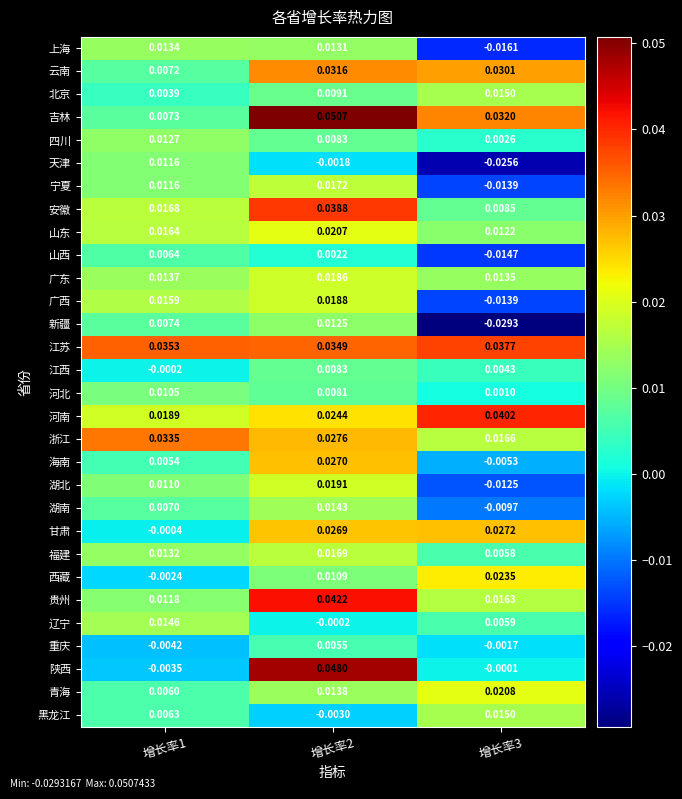

Which series has the widest spread of values?

陕西